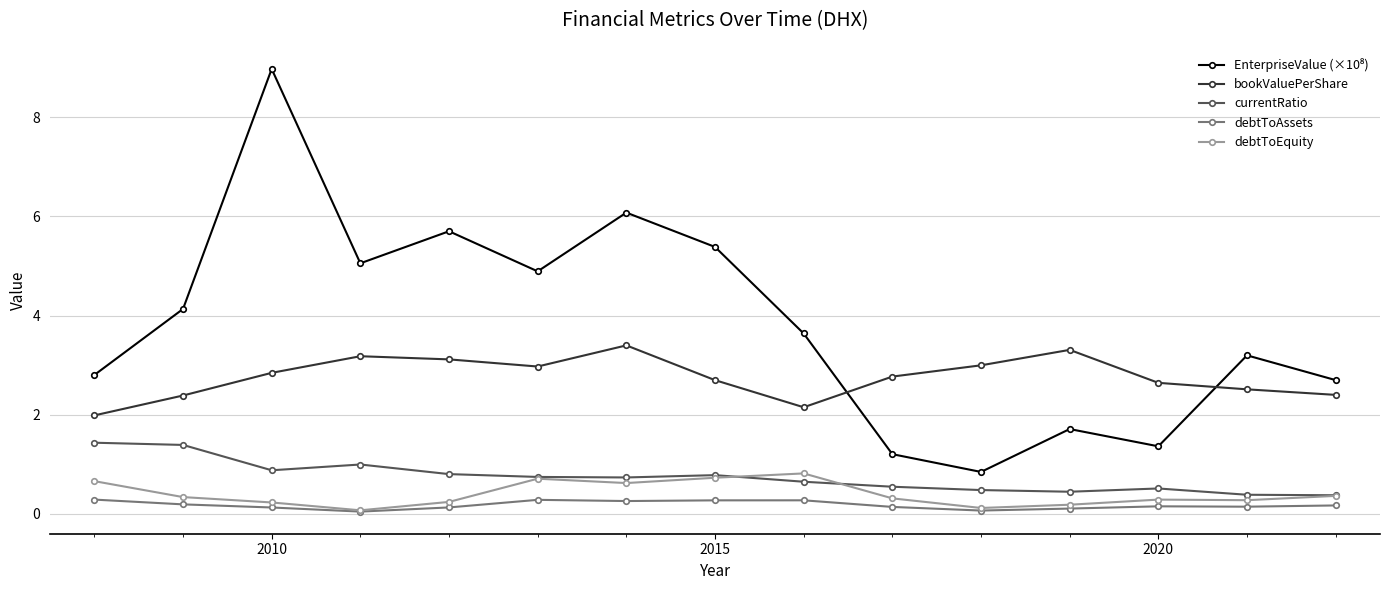

What is the highest value of the currentRatio series?

1.4